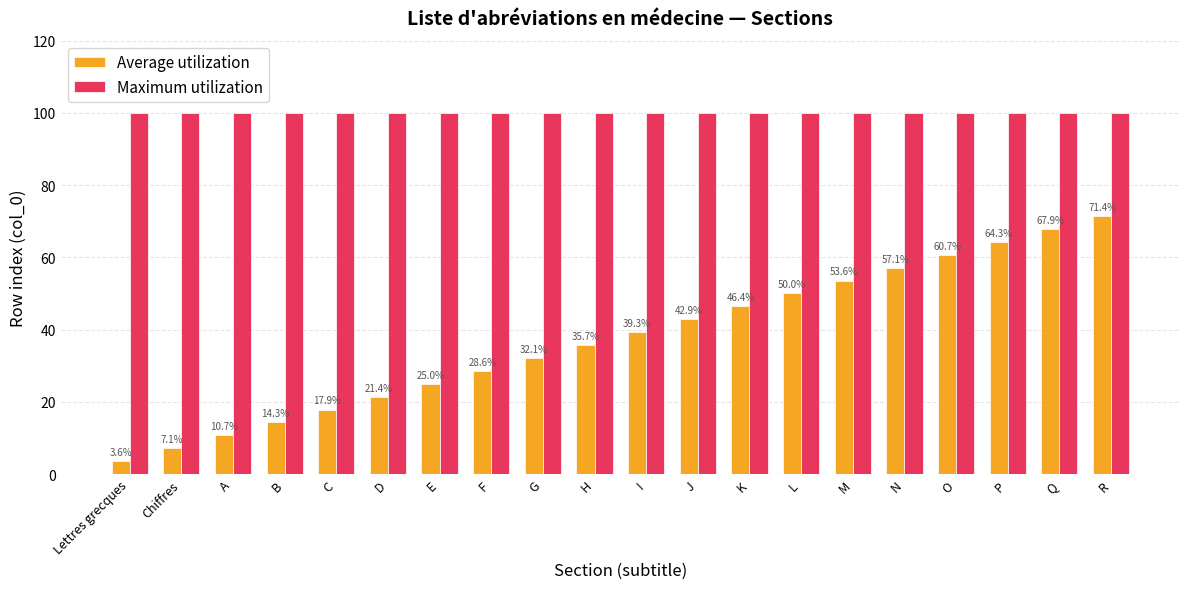

Where does the Average utilization series first go above 39?

I